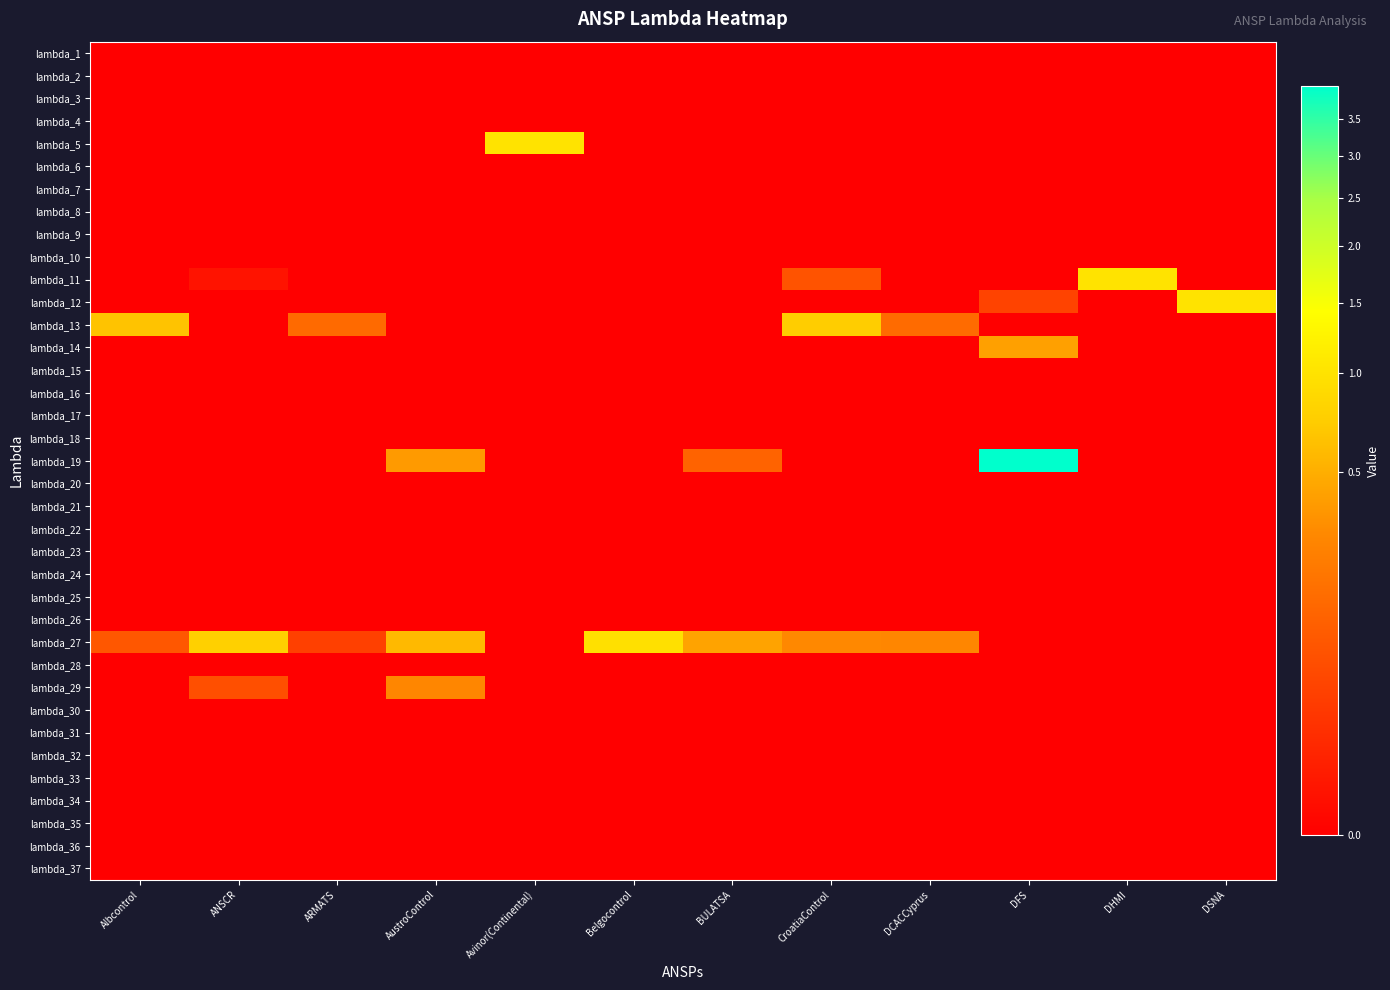

At how many categories does at least one series exceed 0?

12